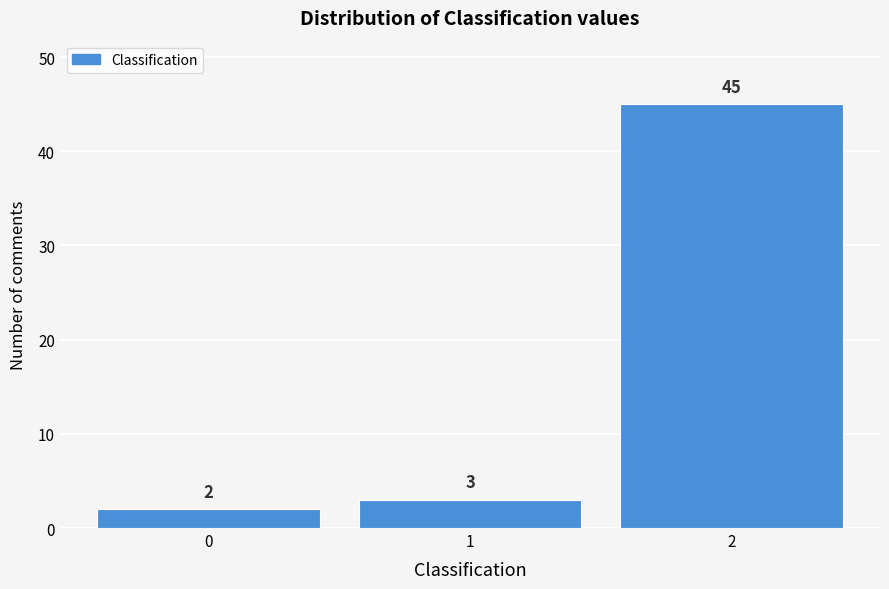

Reading left to right, transcribe all the data shown in this chart.

2	3	45